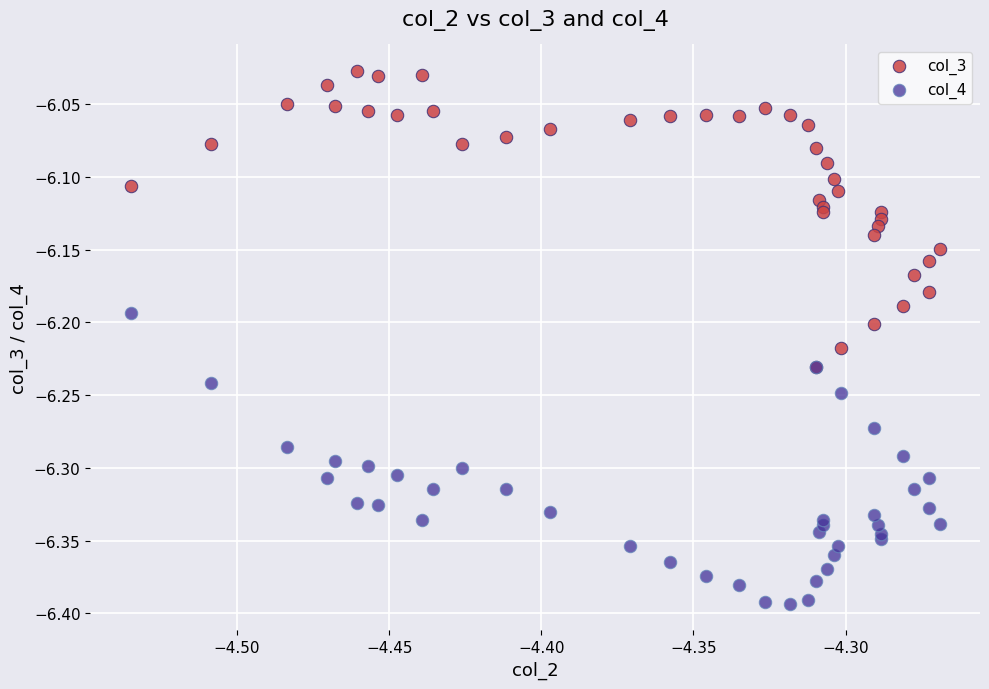

Which series reaches the maximum Y coordinate?

col_3